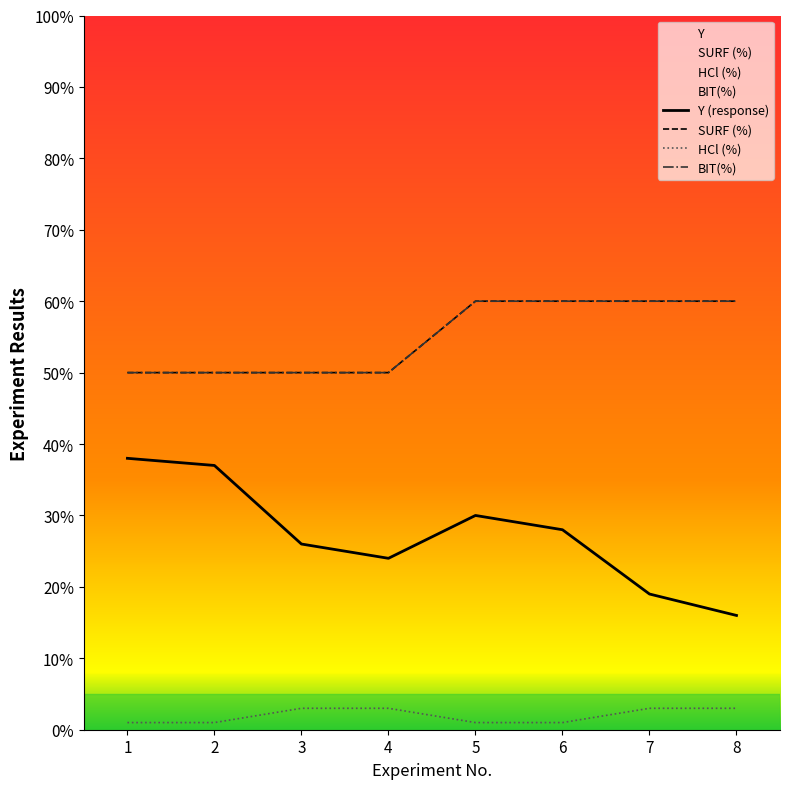

True or false: HCl (%) has more than 2 interior local peaks.

False